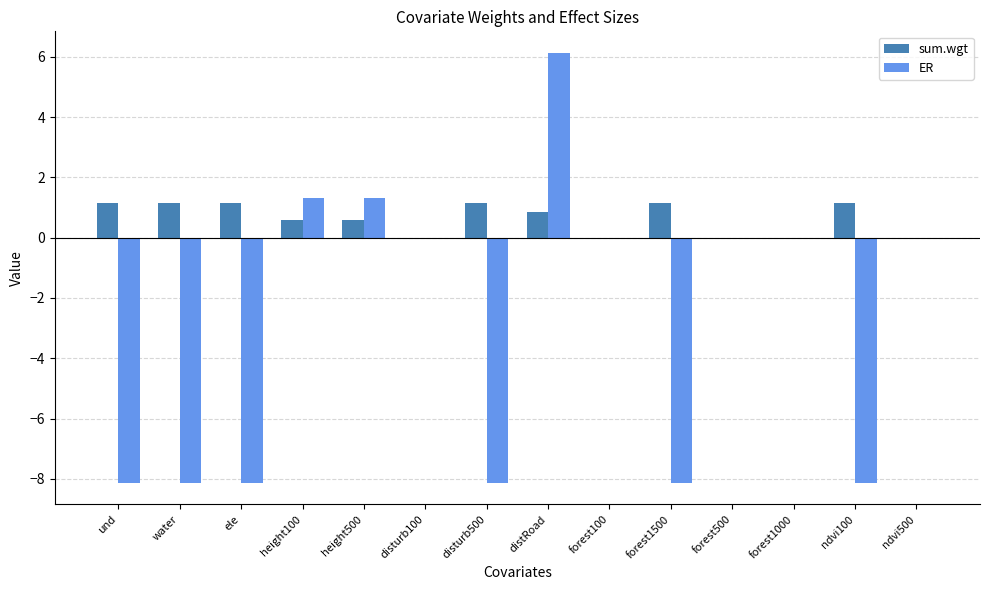

What is the difference between the sum.wgt values at distRoad and forest500?

0.9